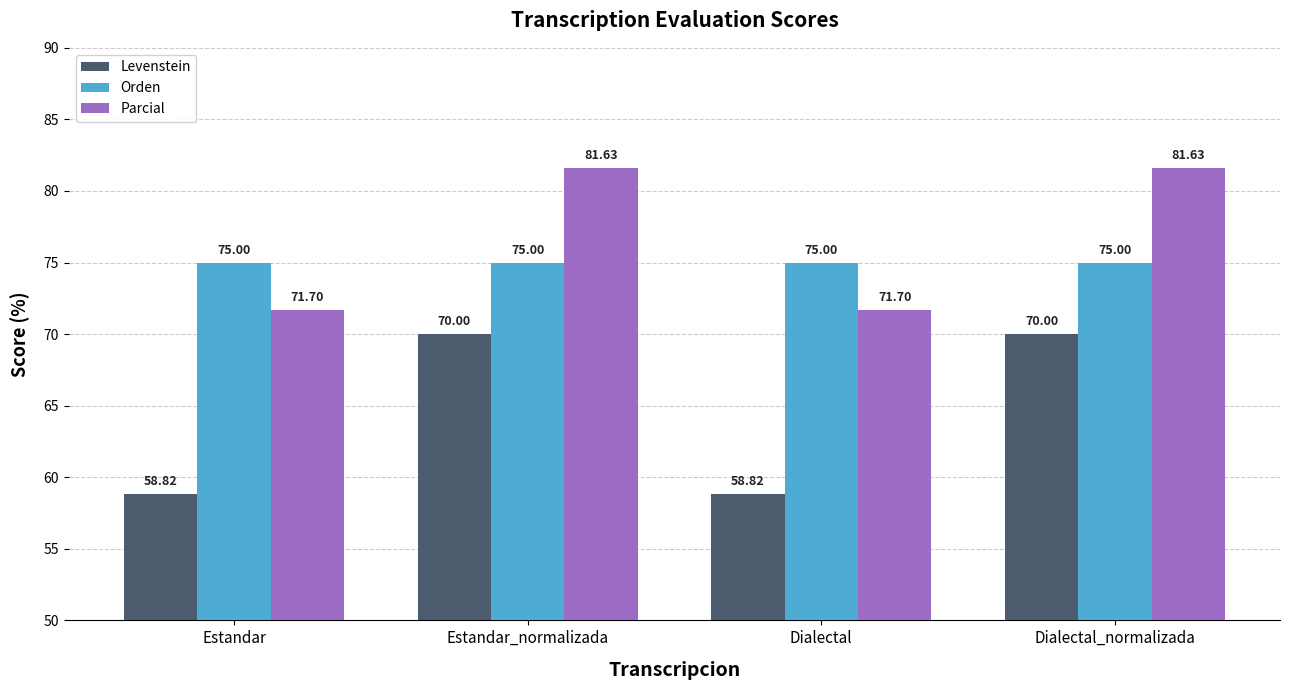

Is the value of Orden at Estandar_normalizada greater than the value of Parcial at Dialectal_normalizada?

No